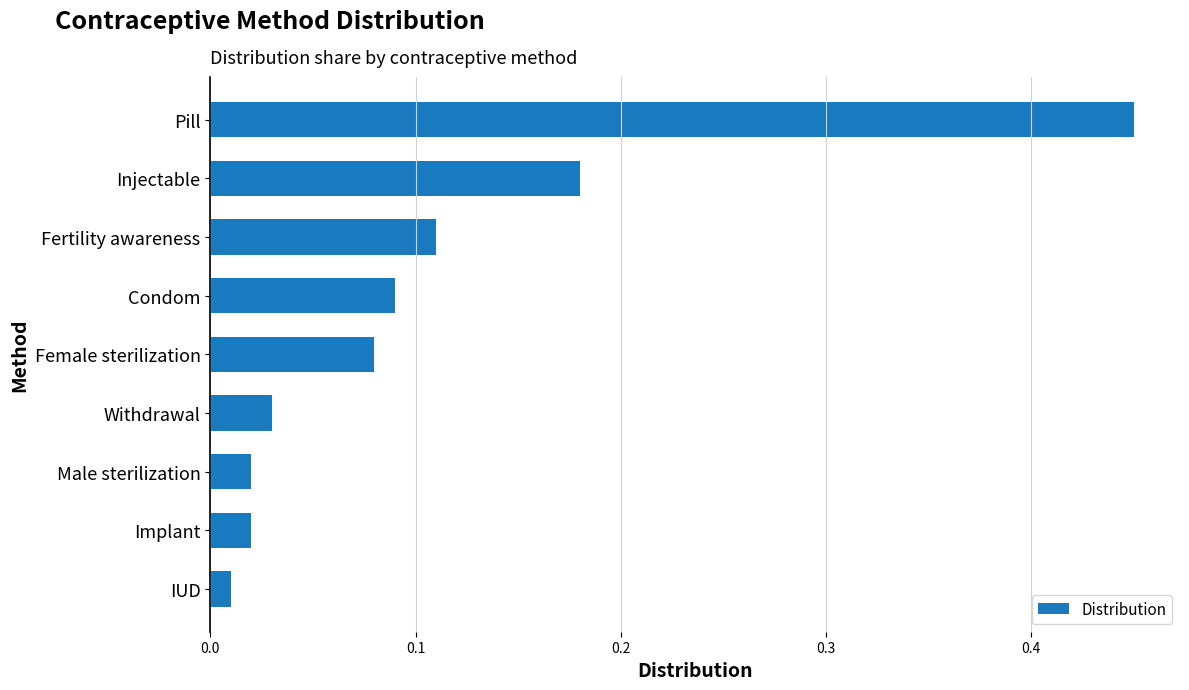

What is the sum of all values?

1.0